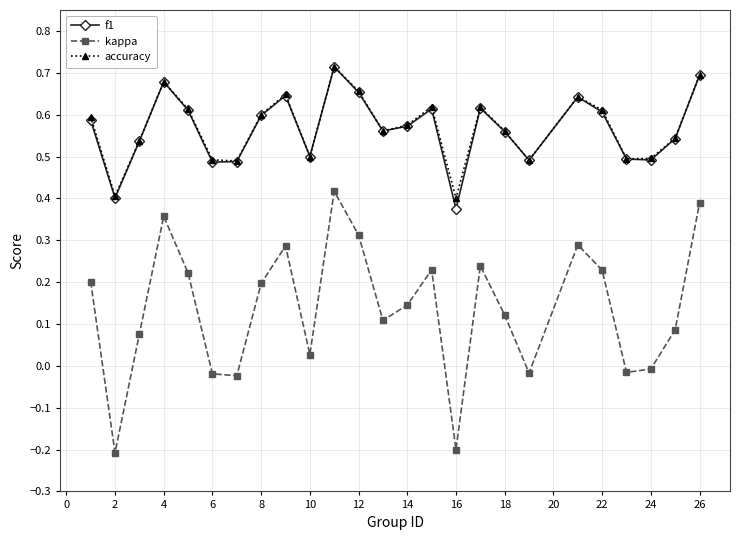

True or false: kappa and accuracy intersect in this chart.

False